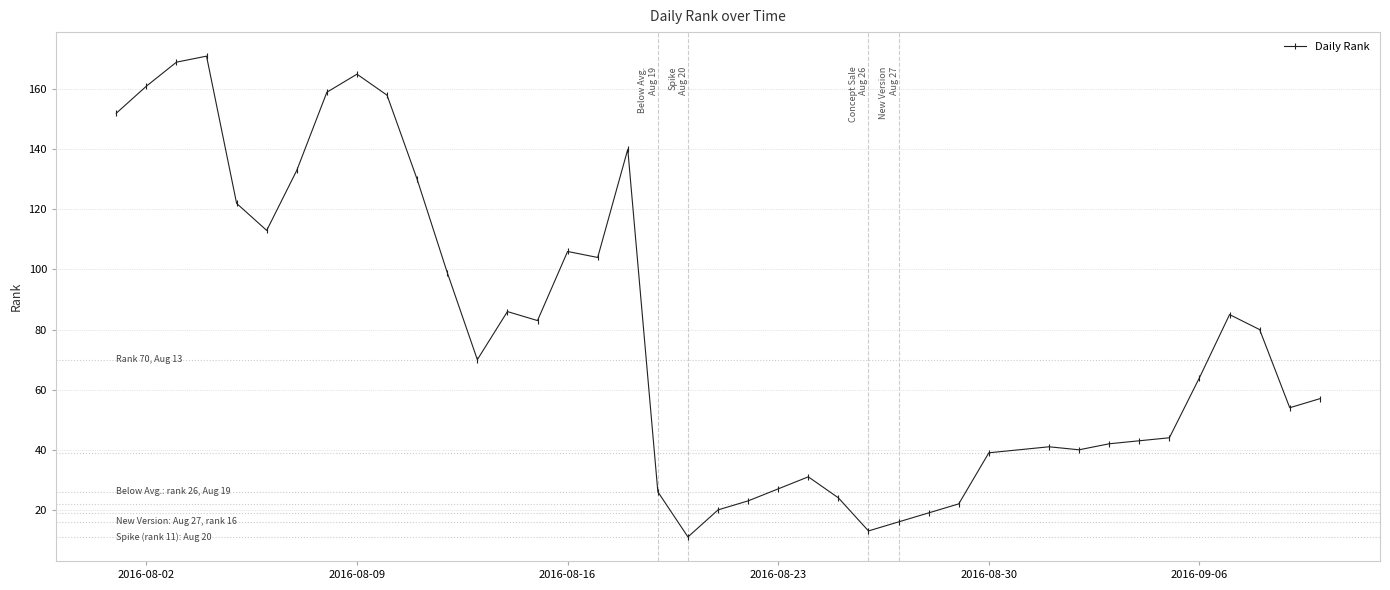

True or false: the data has more than 0 interior local peaks.

True